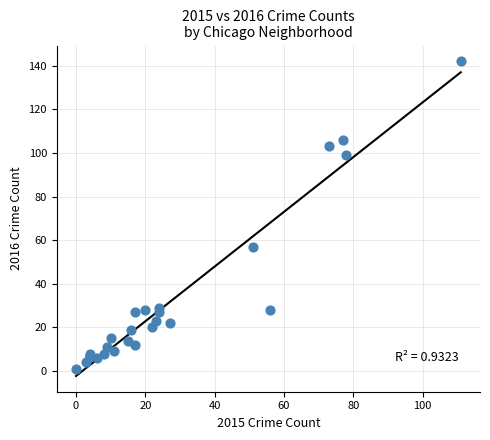

What Y value in the scatter plot is closest to 71?

57